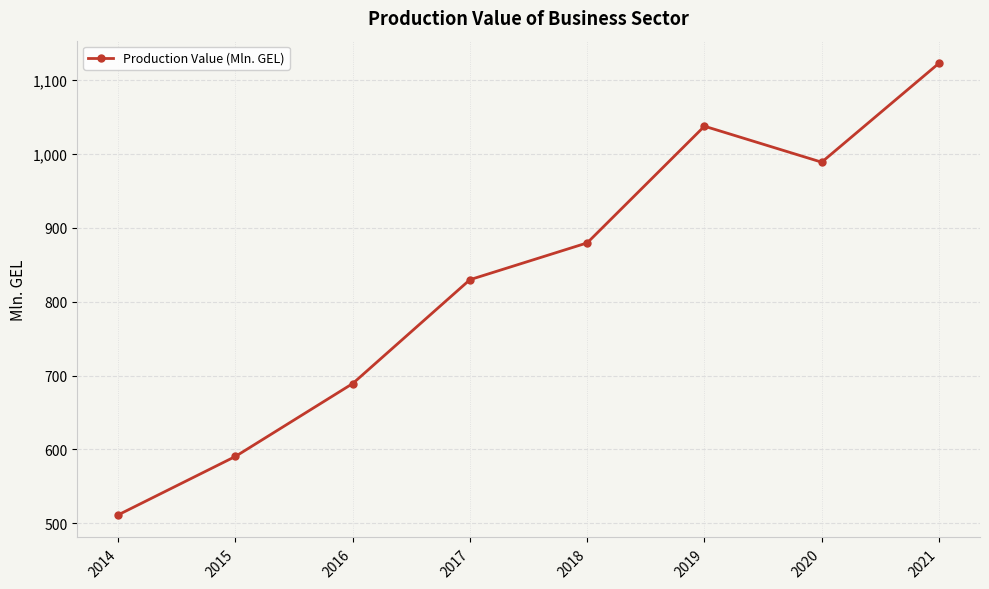

At which label does the data first exceed 879?

2018